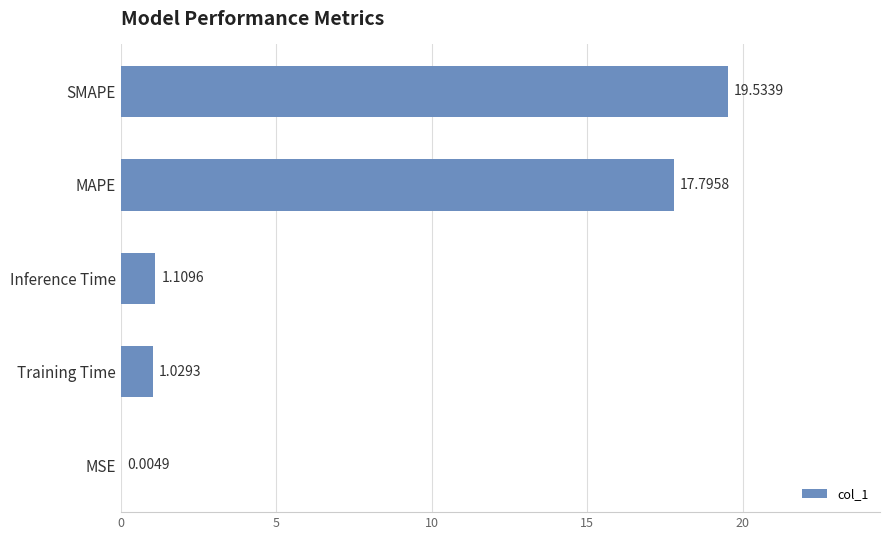

How many values exceed 1?

4